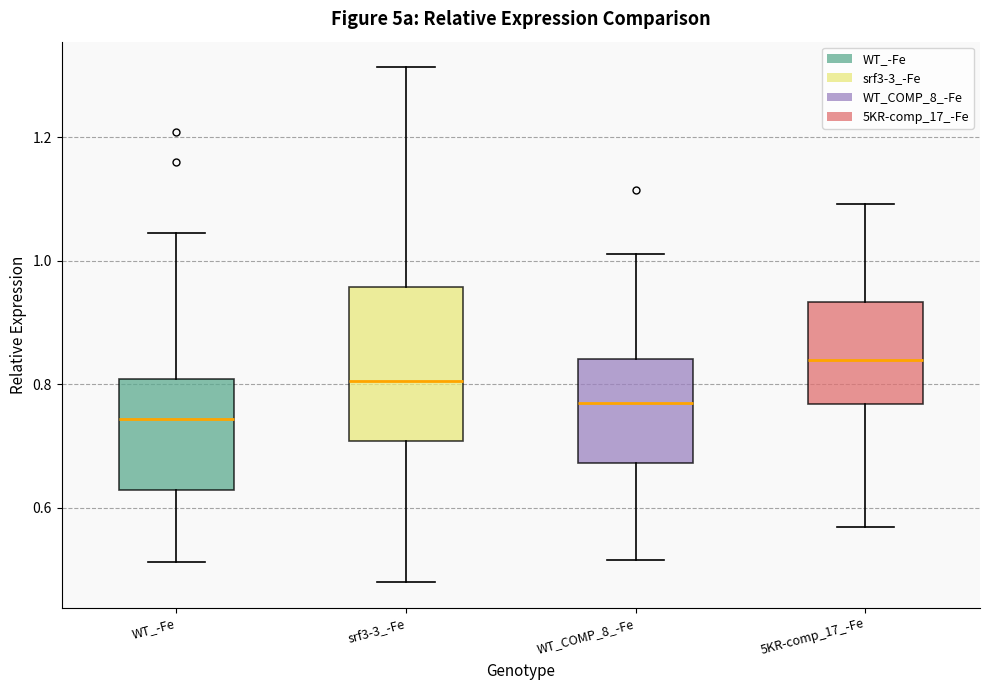

Which box's median line is the lowest?

WT_-Fe